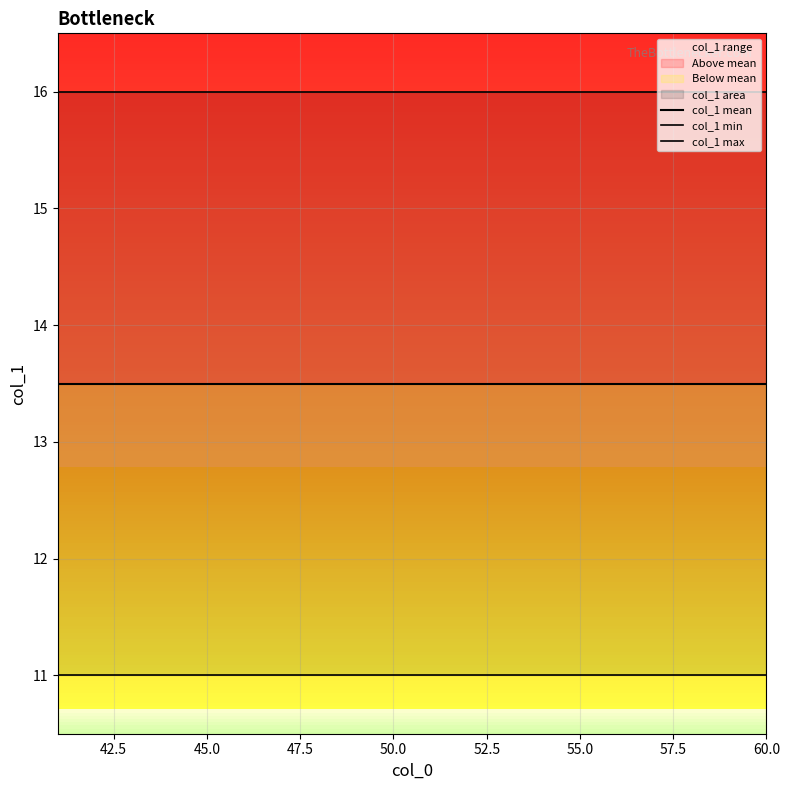

True or false: col_1 max and col_1 mean cross at least once.

False